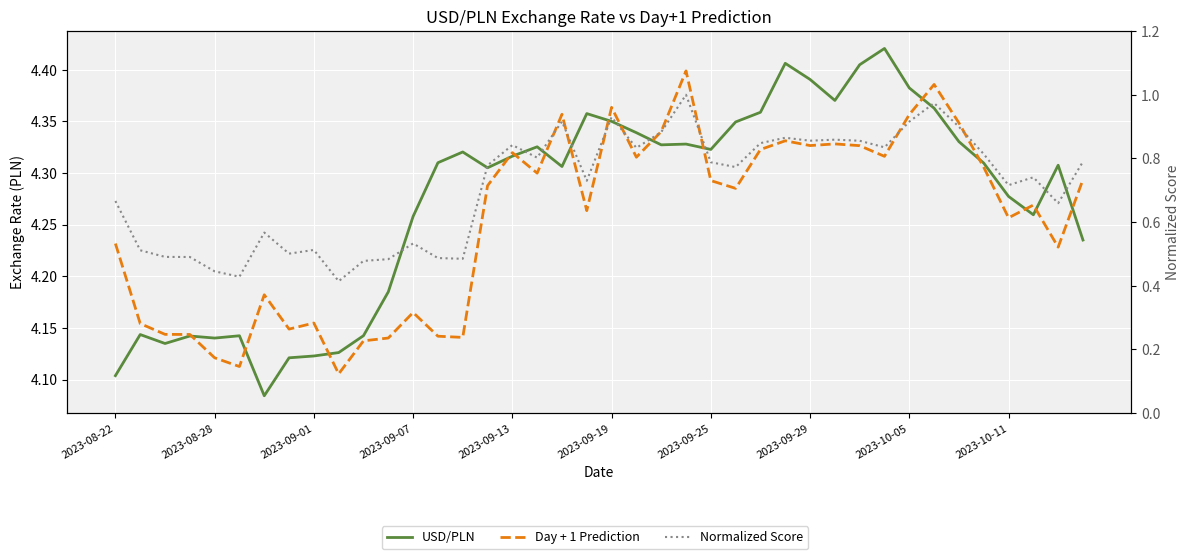

What is the difference between the maximum and minimum values in the USD/PLN series?

0.3